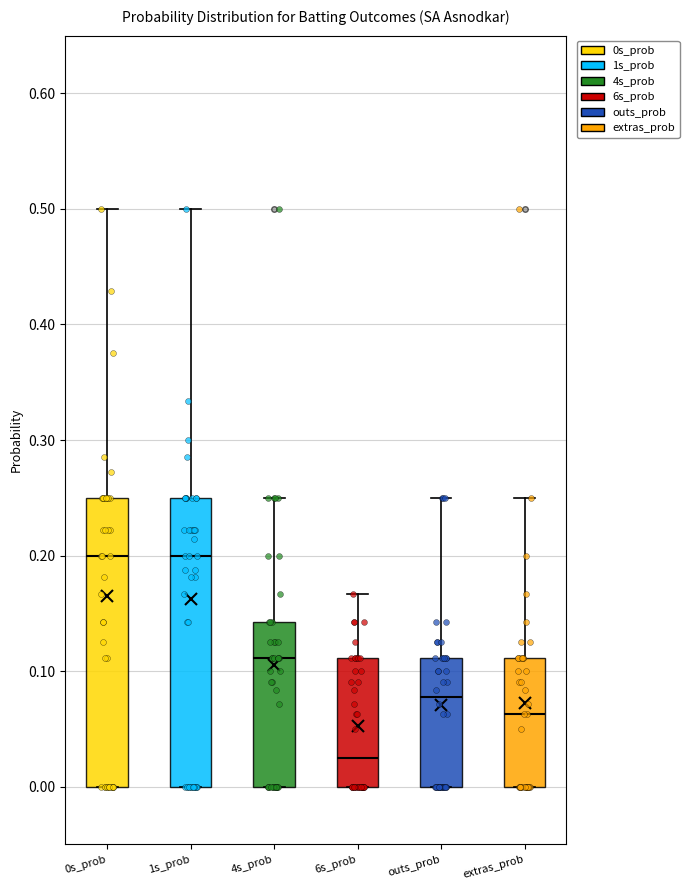

Reading left to right, read every box against the y-axis: the position of its median line, the range the box covers, and the ends of its whiskers. The values are not printed on the chart, so give them approximately, as read against the axis.

0s_prob: median 0.20, box 0.00 to 0.25, whiskers 0.00 to 0.50
1s_prob: median 0.20, box 0.00 to 0.25, whiskers 0.00 to 0.50
4s_prob: median 0.11, box 0.00 to 0.14, whiskers 0.00 to 0.25
6s_prob: median 0.03, box 0.00 to 0.11, whiskers 0.00 to 0.17
outs_prob: median 0.08, box 0.00 to 0.11, whiskers 0.00 to 0.25
extras_prob: median 0.06, box 0.00 to 0.11, whiskers 0.00 to 0.25